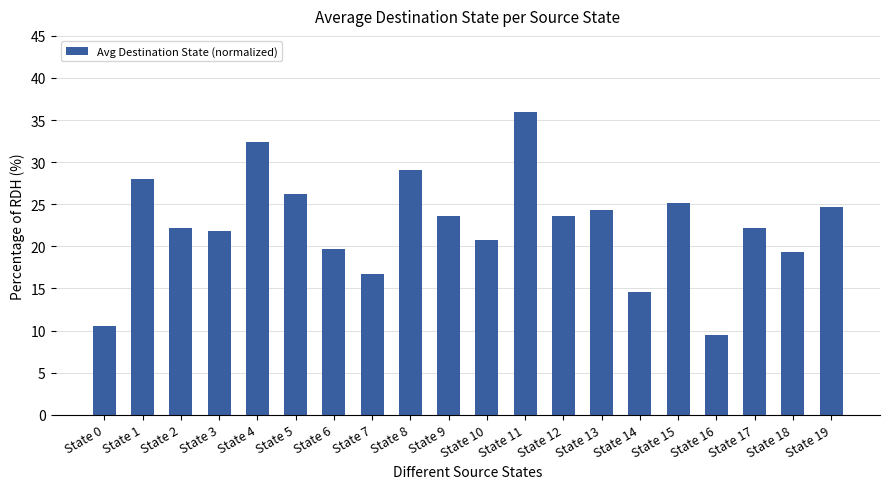

At which label does the data first exceed 23?

State 1